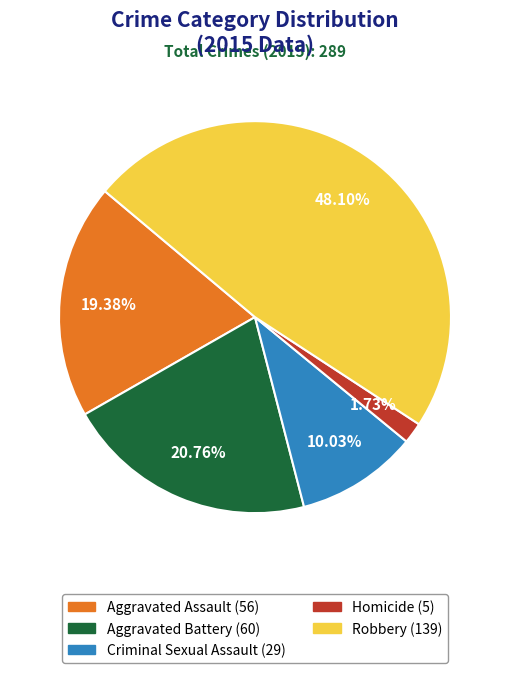

How many segments does this pie chart have?

5